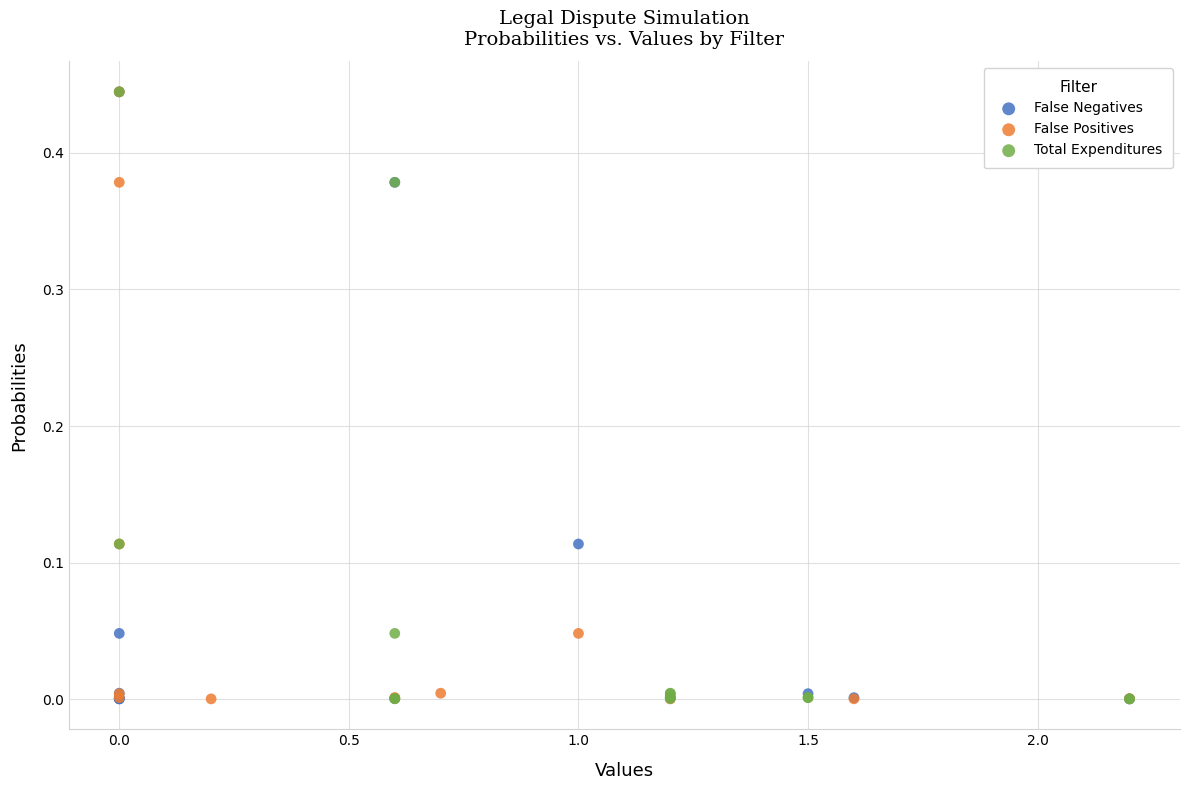

What are all the series names shown in the legend?

False Negatives, False Positives, Total Expenditures